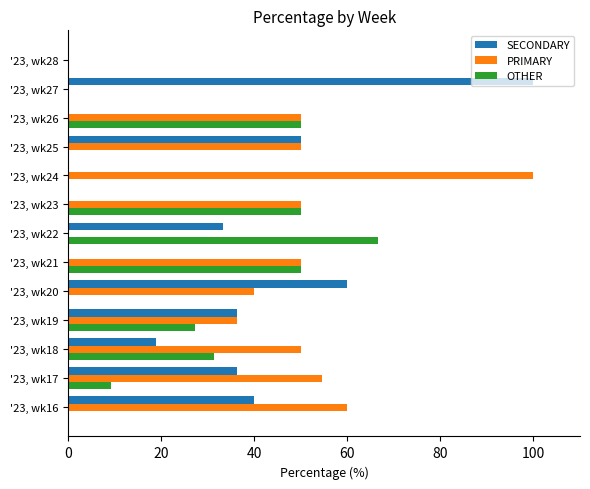

True or false: SECONDARY has a value of 0.0 at '23, wk24.

True